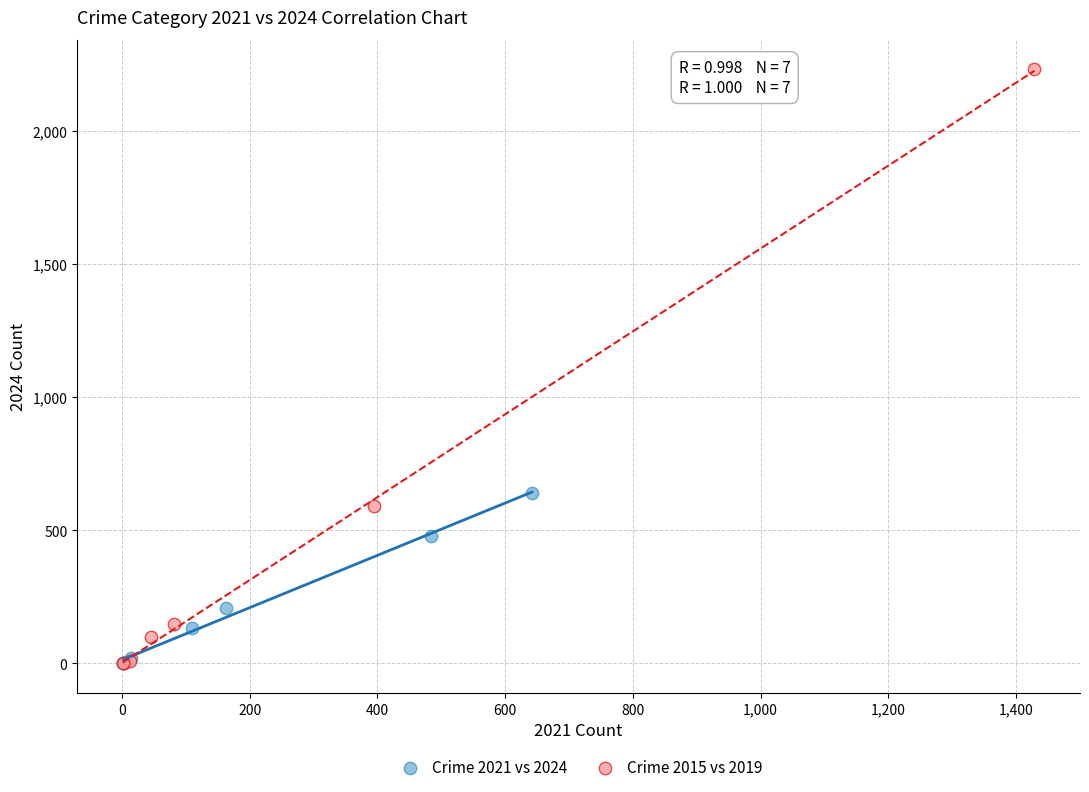

What are all the series names shown in the legend?

Crime 2021 vs 2024, Crime 2015 vs 2019